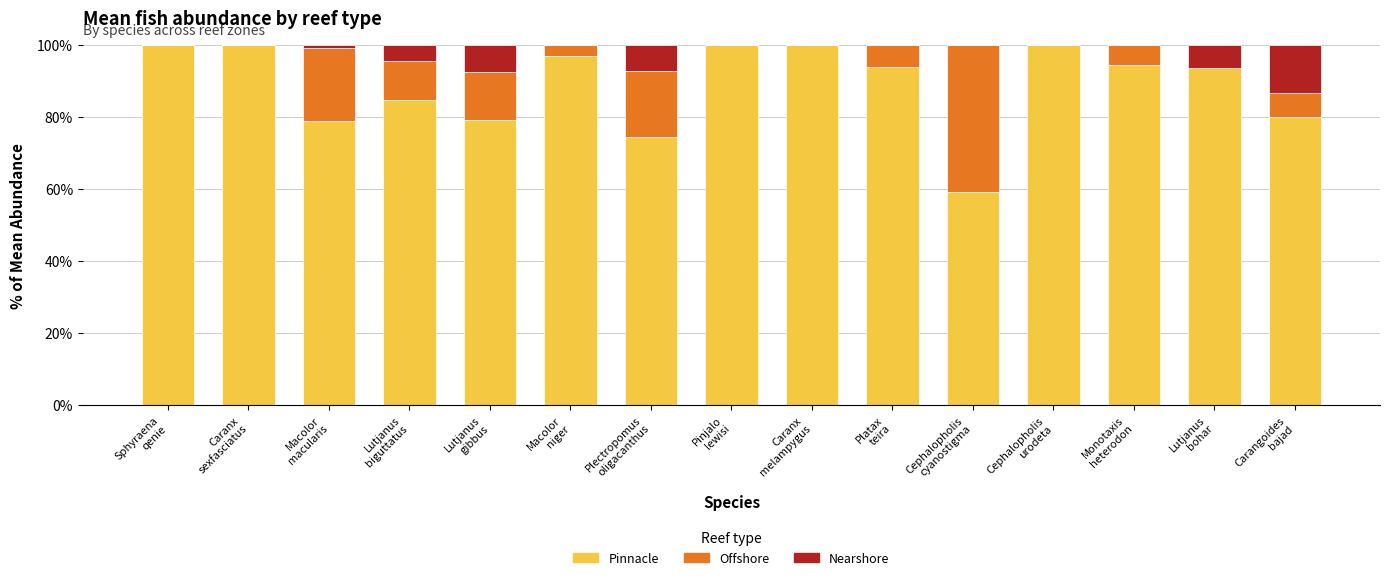

What is the maximum value for Pinnacle?

100.0